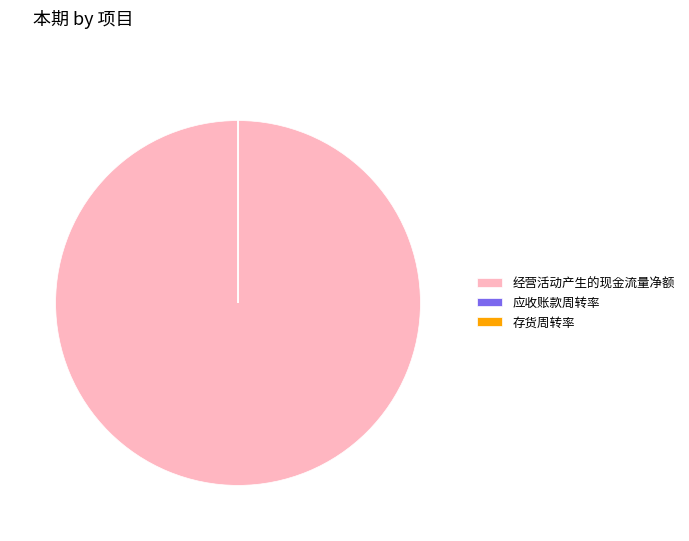

What is the largest slice in the pie chart?

经营活动产生的现金流量净额